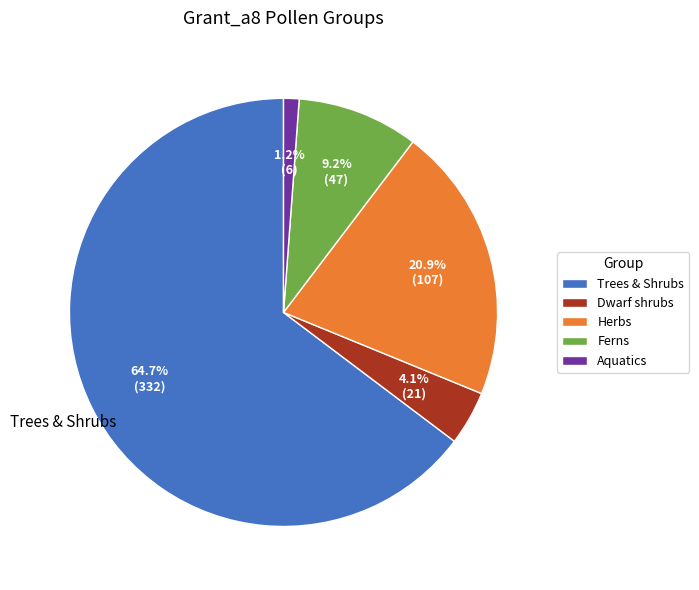

What percentage is the Herbs slice, to the nearest percent?

21%